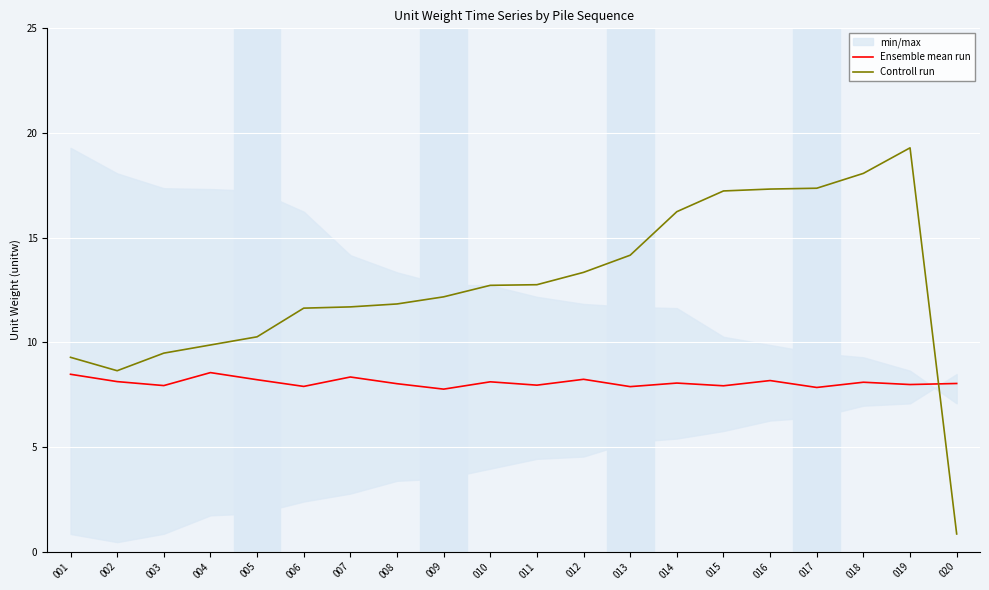

At which label does Controll run first exceed 12?

009